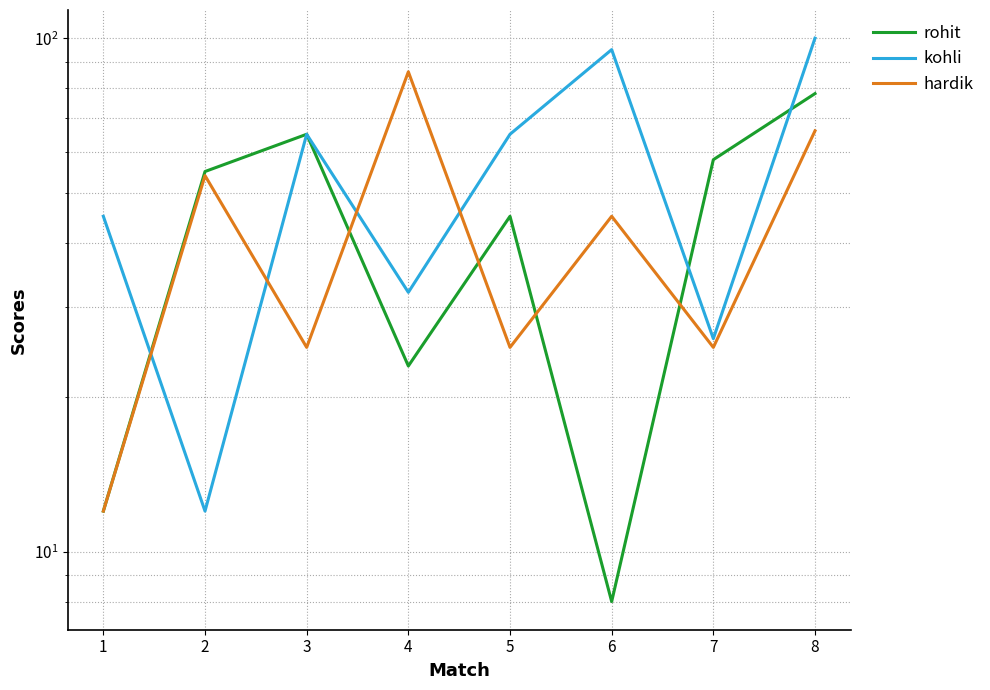

What is the difference between the maximum and minimum values in the hardik series?

74